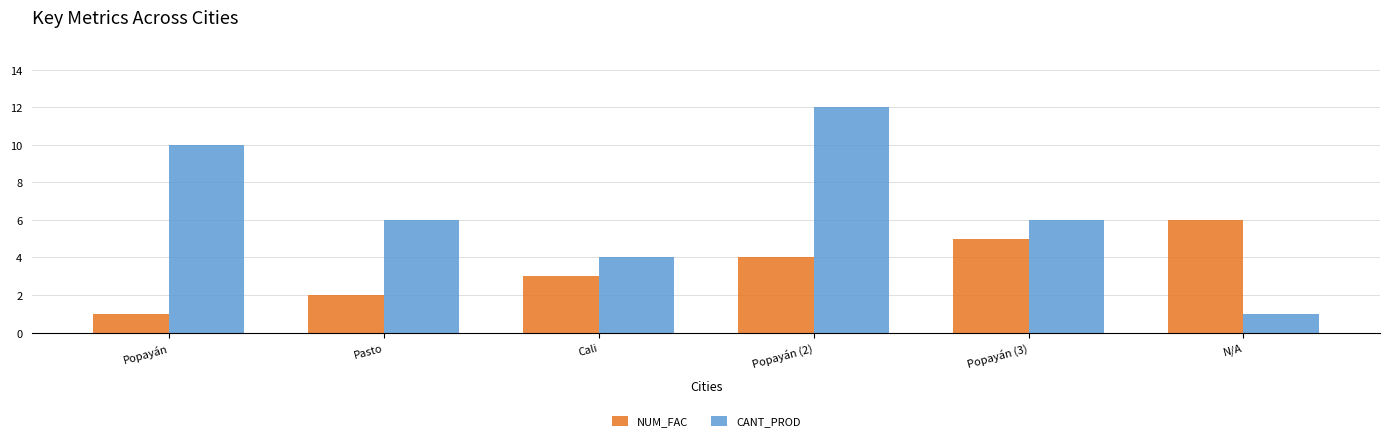

At which category is the sum across all series the highest?

Popayán (2)